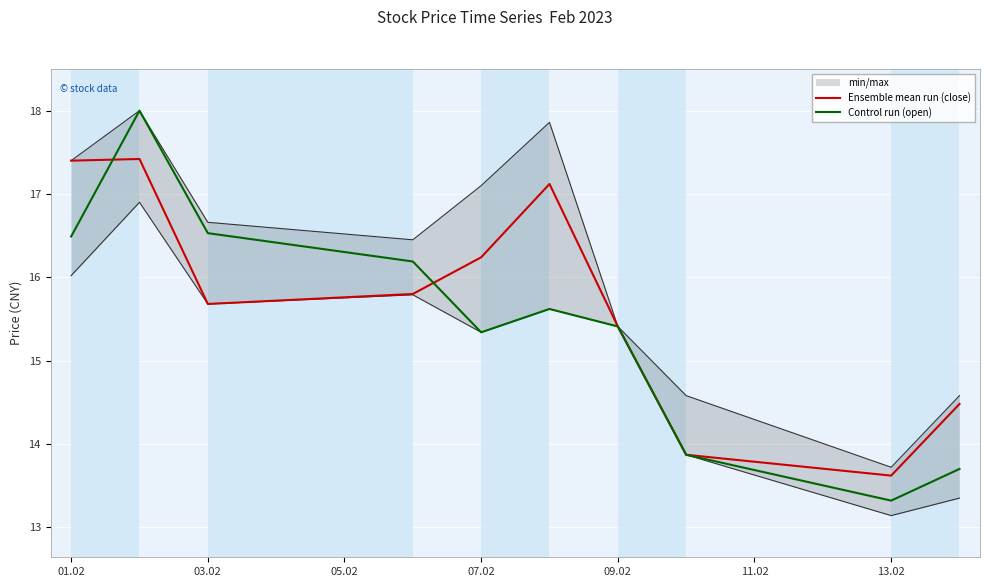

In Control run (open), how many points are higher than both neighbors (excluding endpoints)?

2